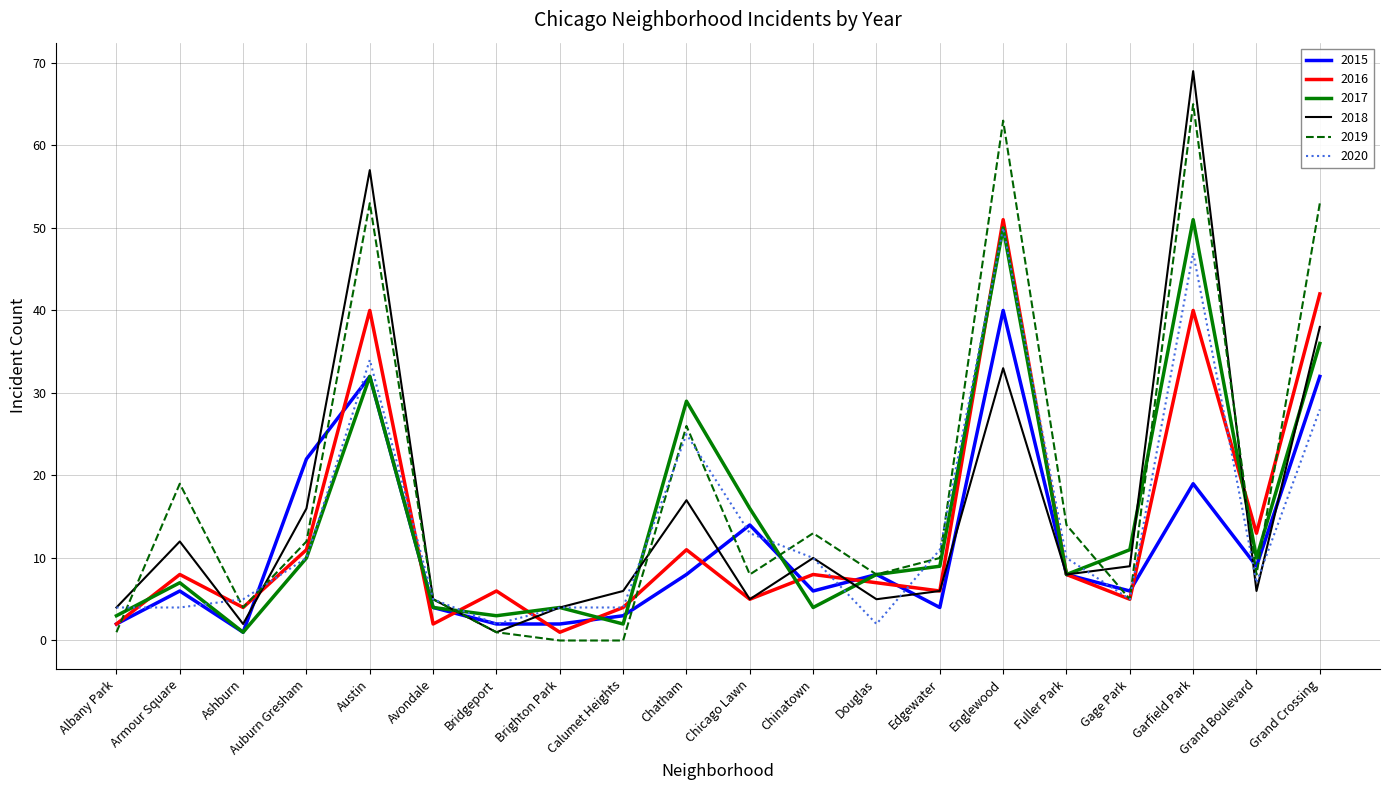

What is the total value across all series at Fuller Park?

56